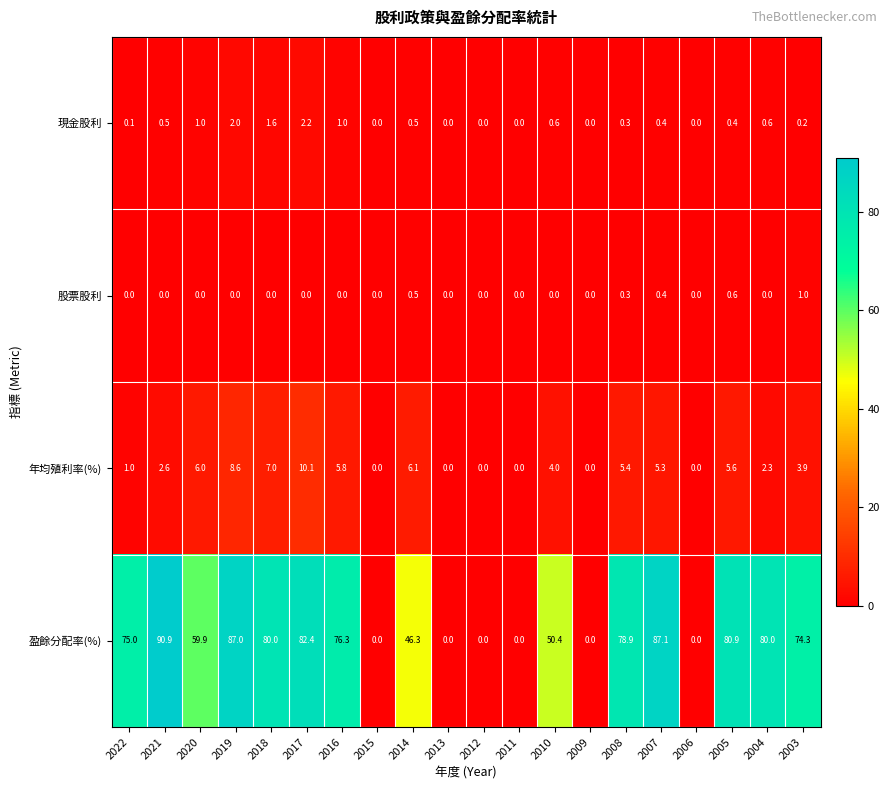

What is the sum of the 現金股利 values at 2018 and 2004?

2.2